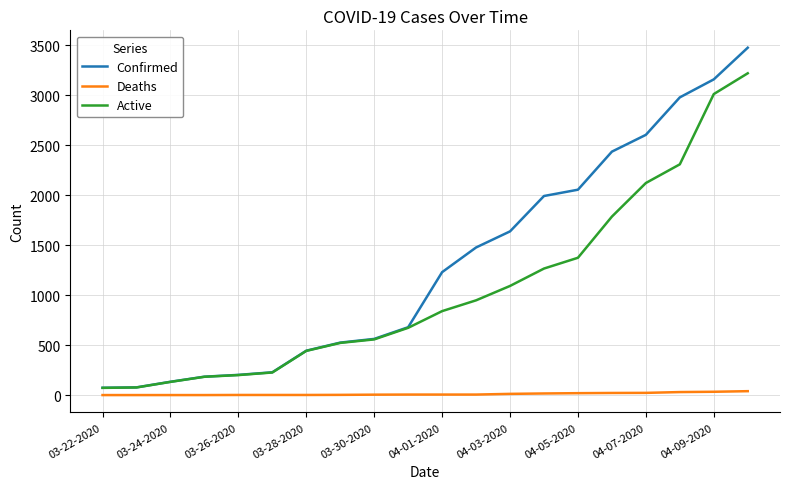

Which series has the largest total across all categories?

Confirmed